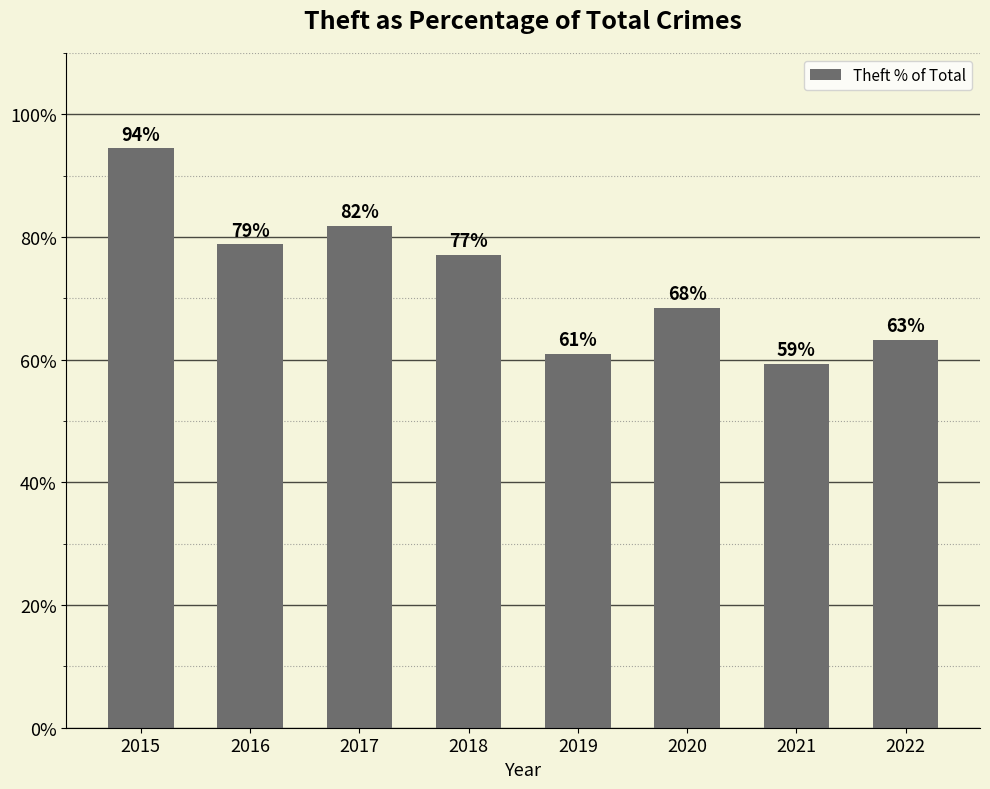

Which category has the lowest value across all series?

2021